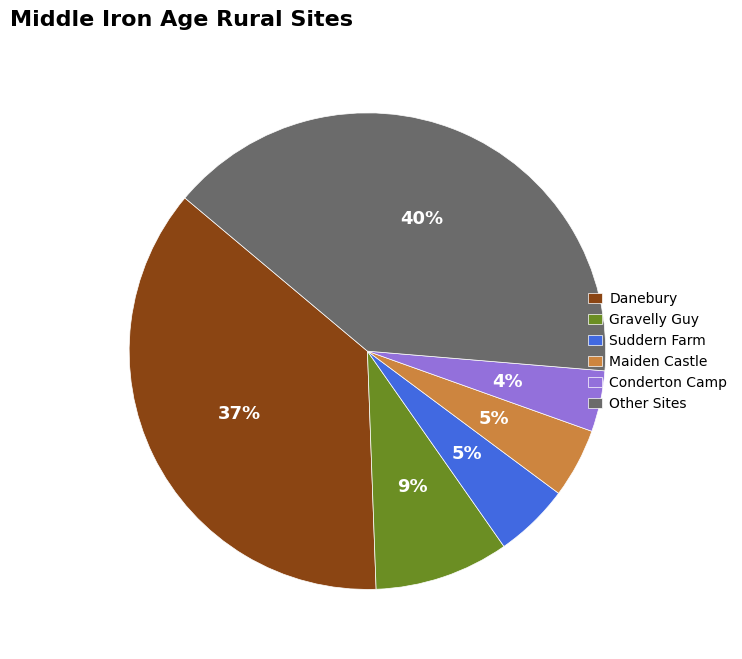

The Conderton Camp slice represents 4% of the pie. True or false?

True